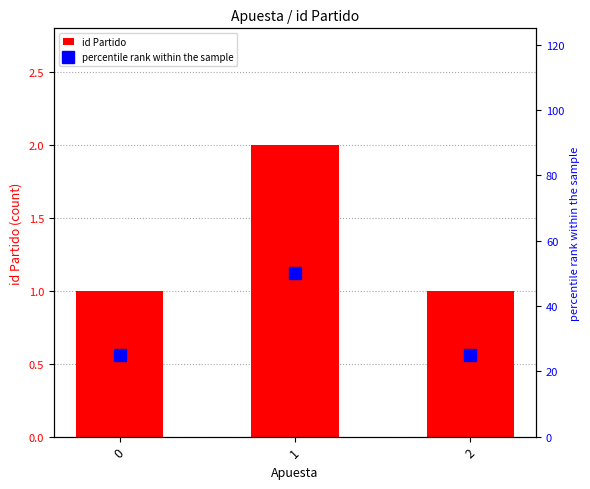

Between 1 and 0, which is larger?

1